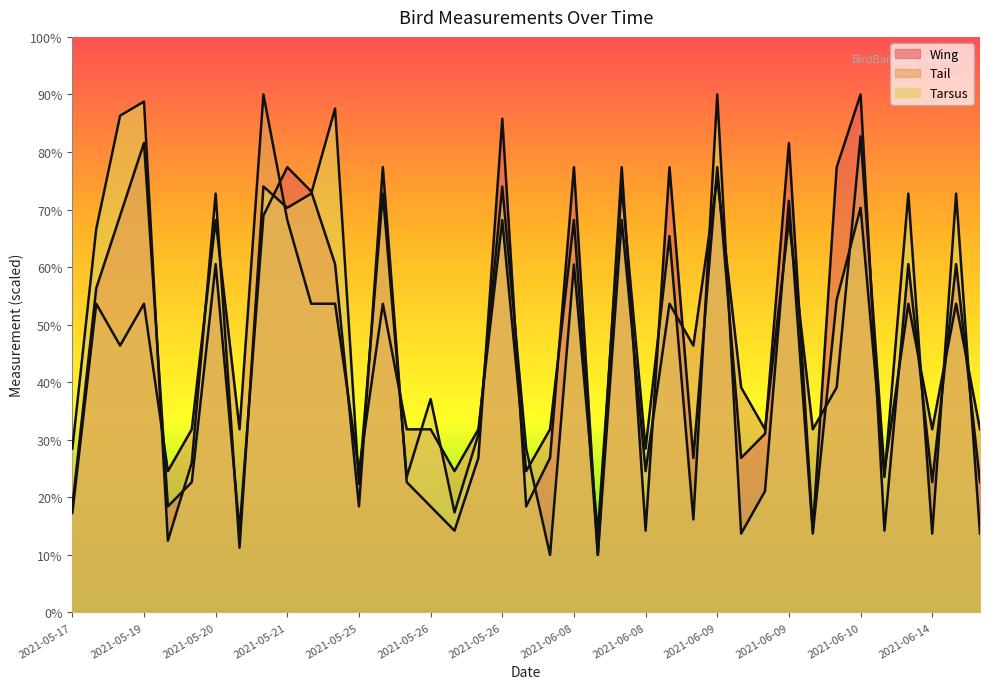

How many intersections are there between Wing and Tail?

21